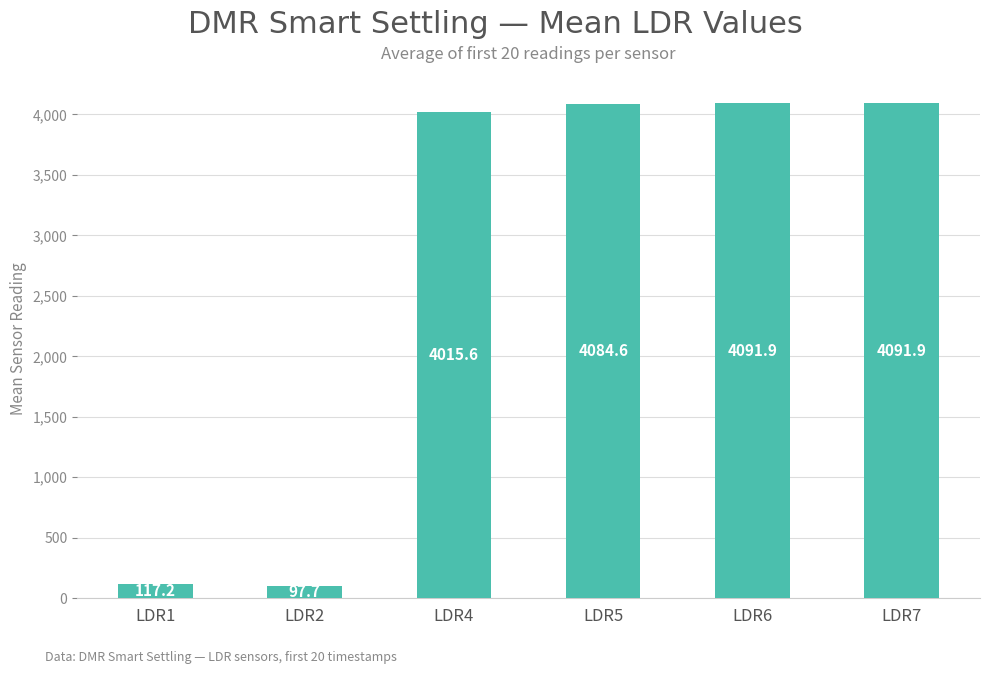

True or false: the data shows 4091.9 at LDR6.

True